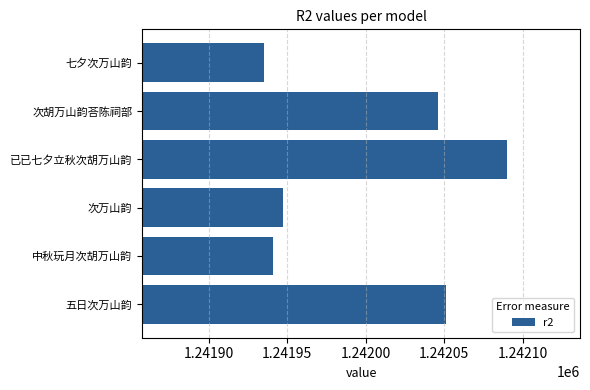

How many data points does each series have?

6